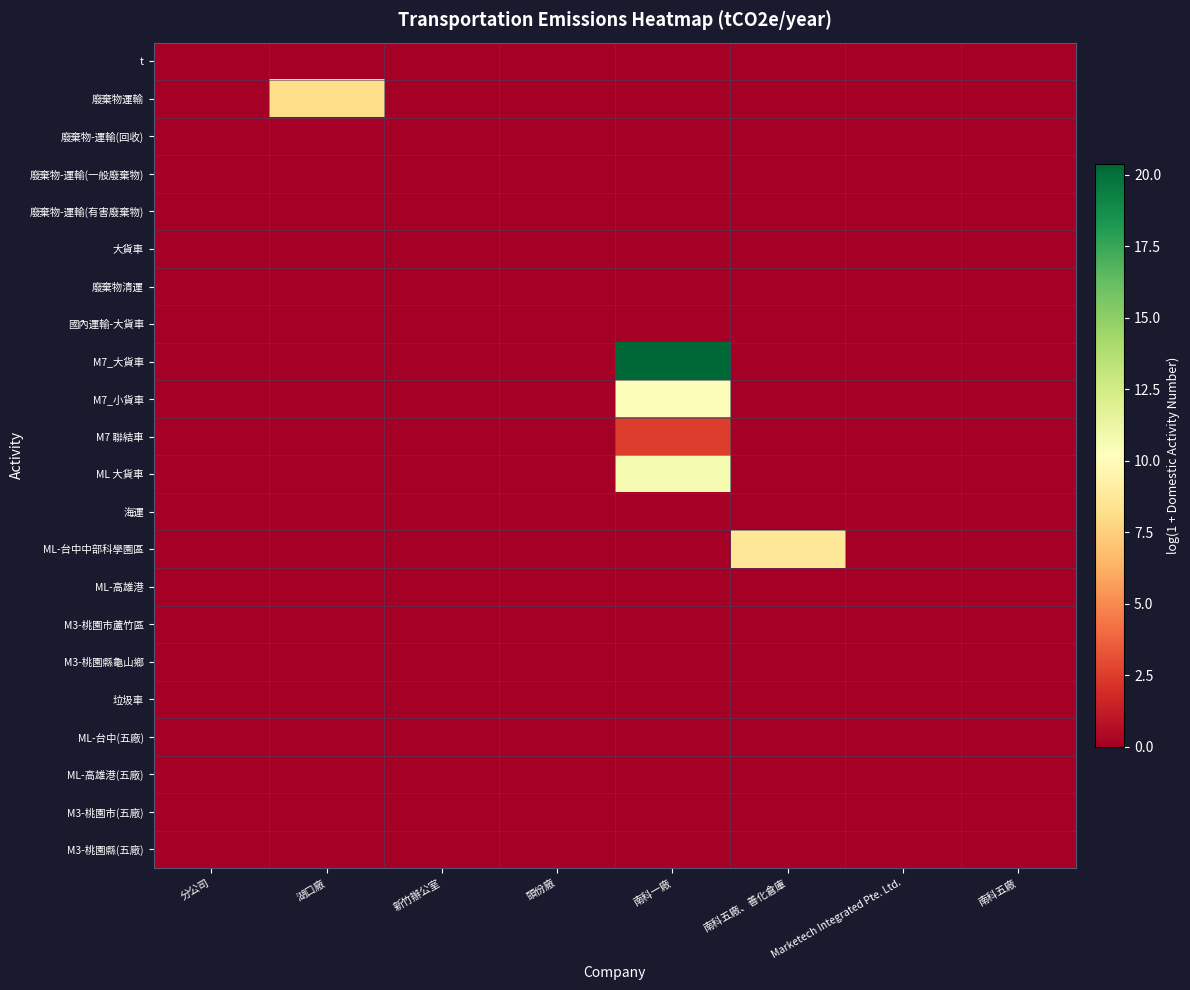

How many series are shown in this chart?

22